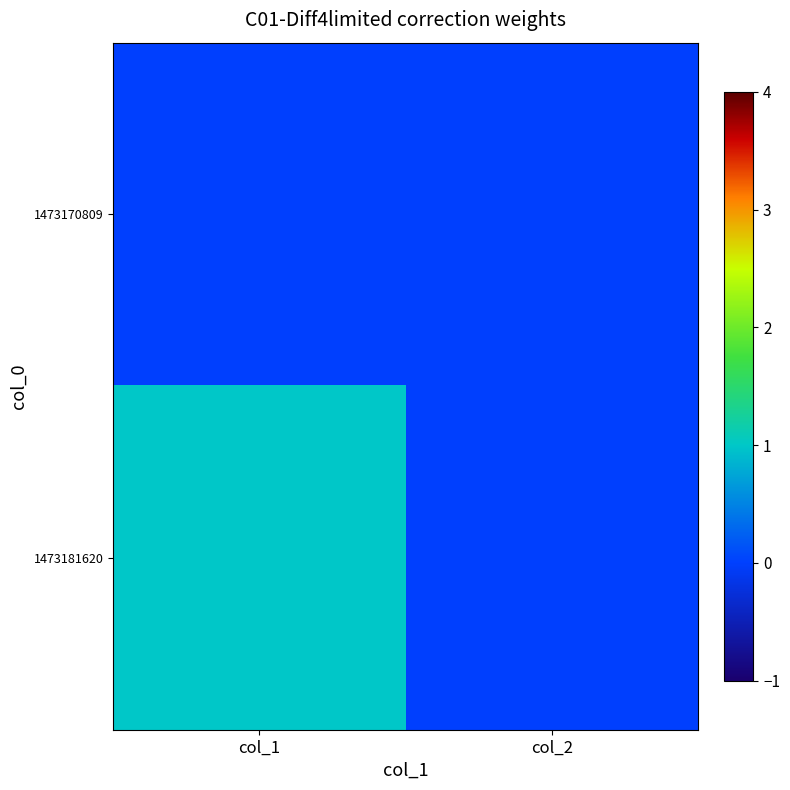

At which category does the chart reach its minimum across all series?

col_1